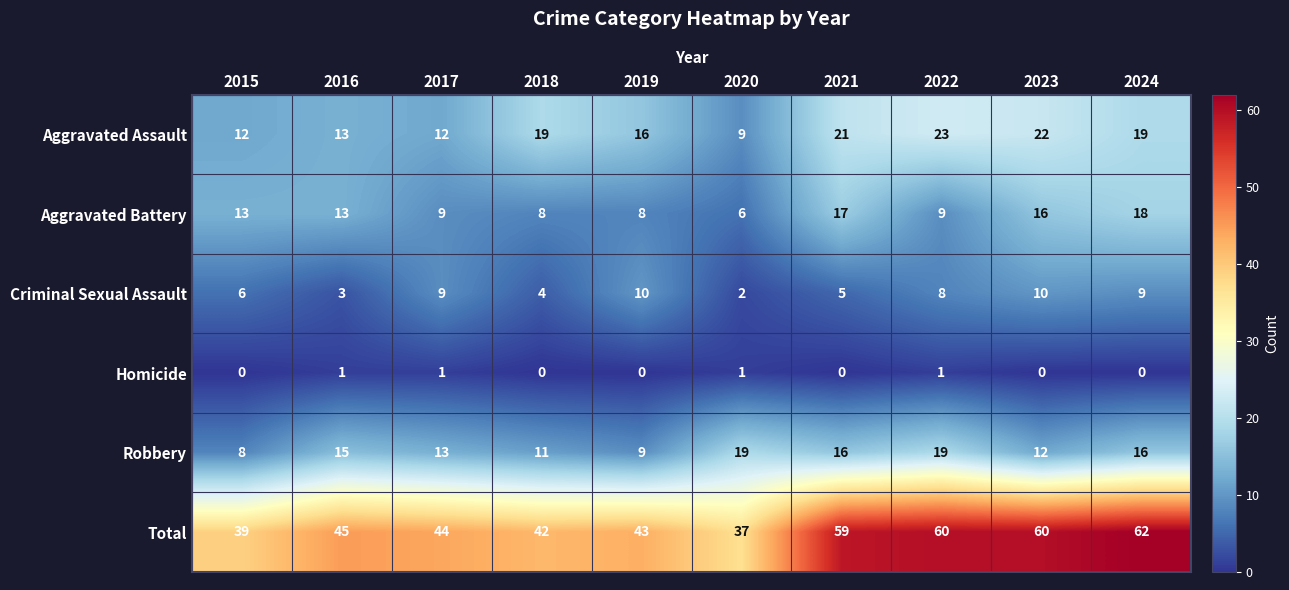

How many Homicide values are between 0 and 1?

10